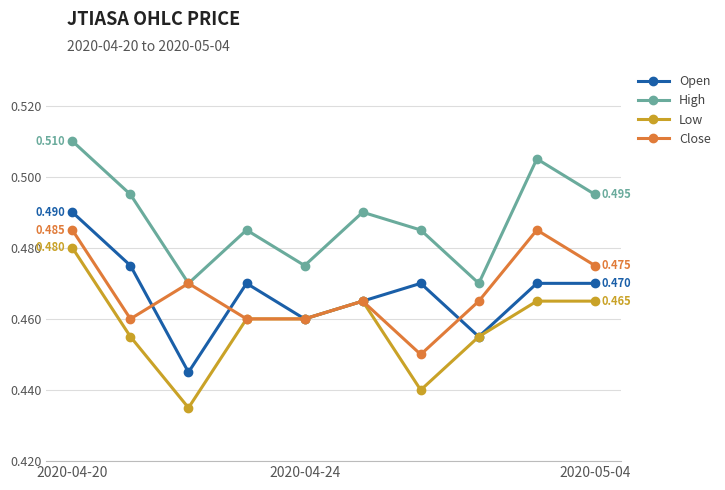

True or false: High and Open cross at least once.

False